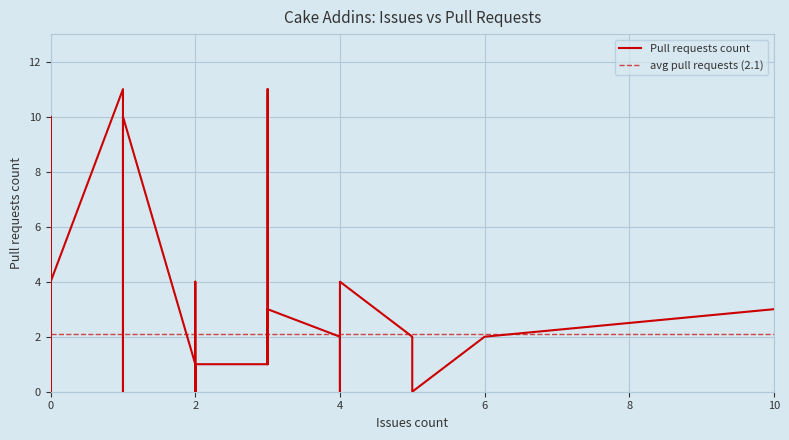

At which category does the data reach its first local valley?

2